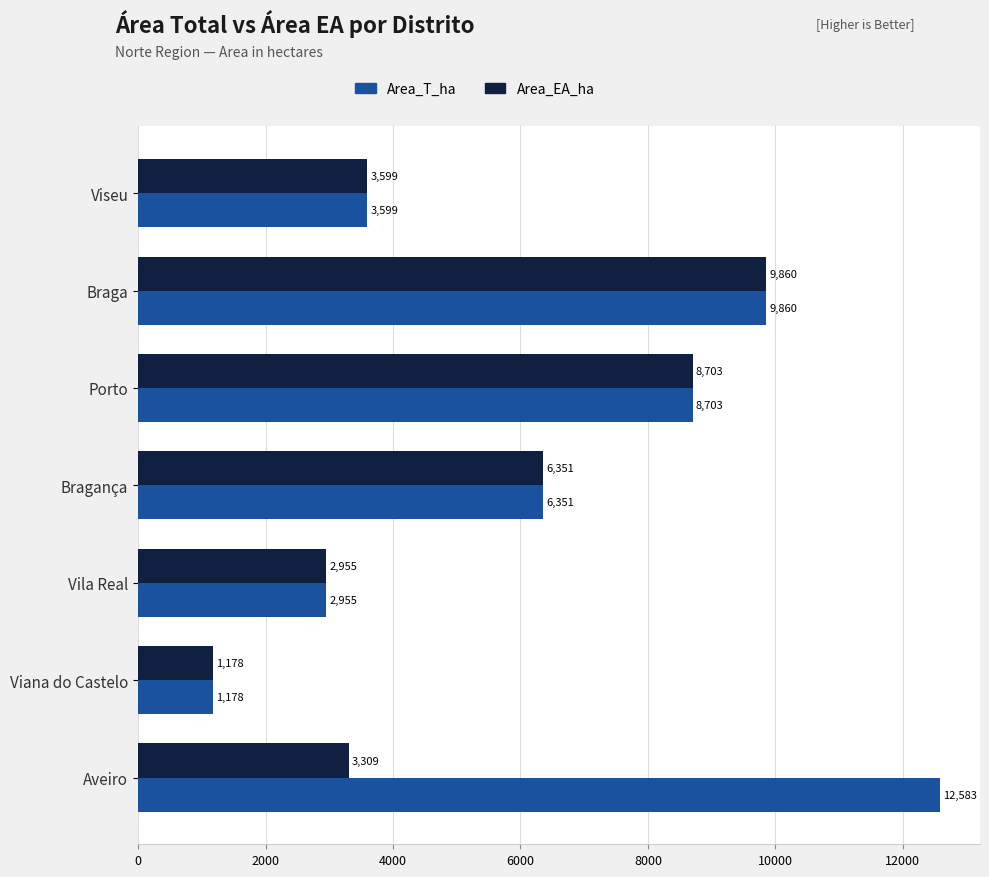

Which series has the widest spread of values?

Area_T_ha